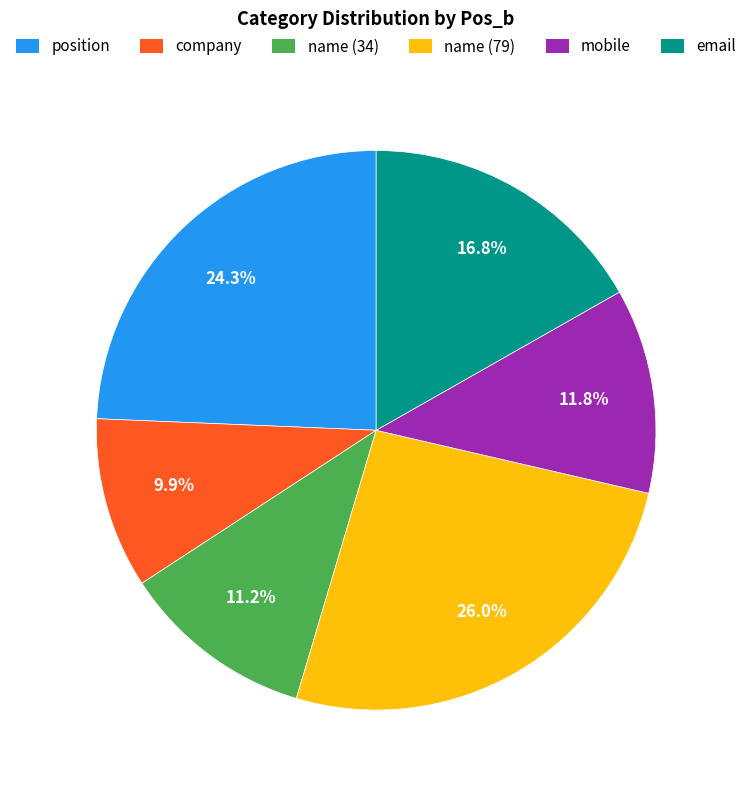

What percentage do mobile and company together represent?

21.7%